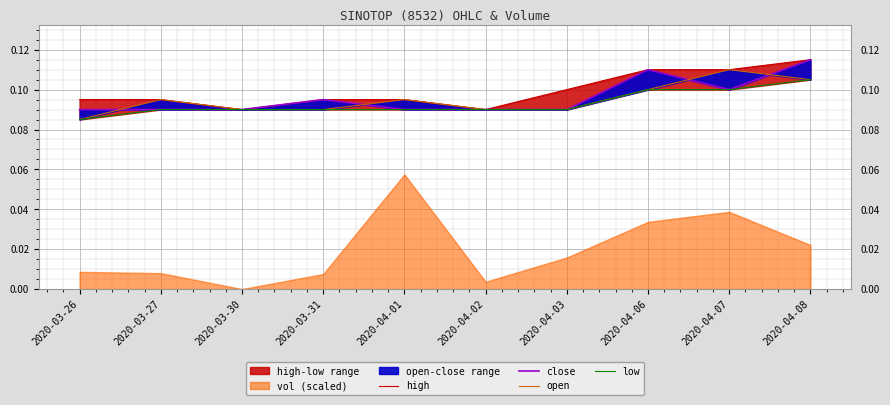

How many interior local valleys does the close series have?

1